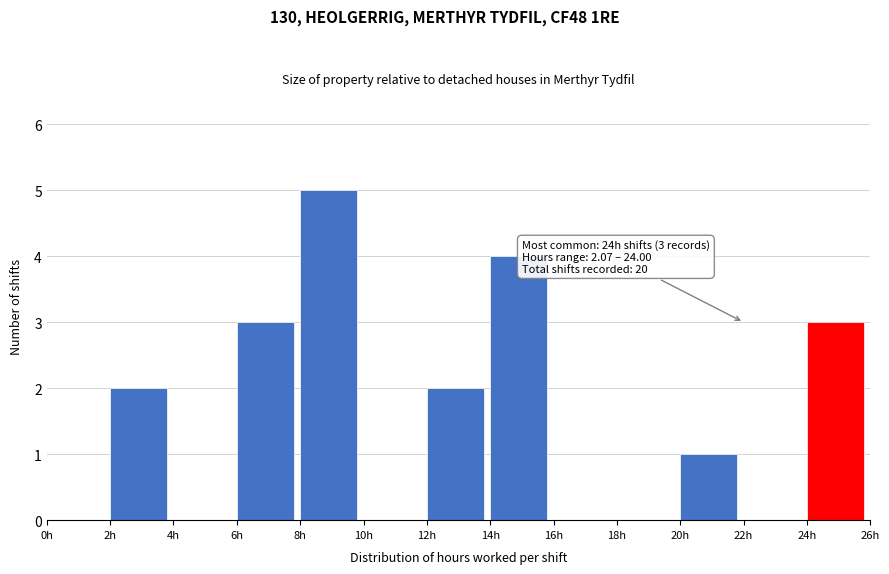

Which range on the x-axis has the tallest bar?

8 to 10